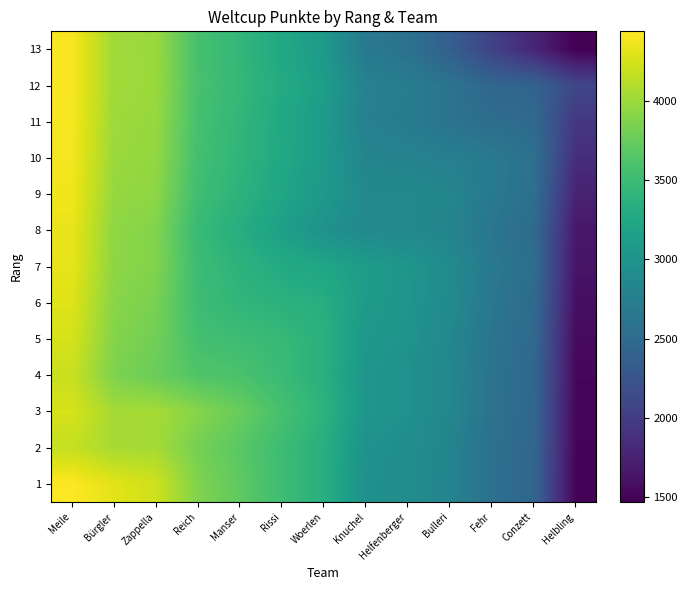

At how many categories does at least one series exceed 2647?

11